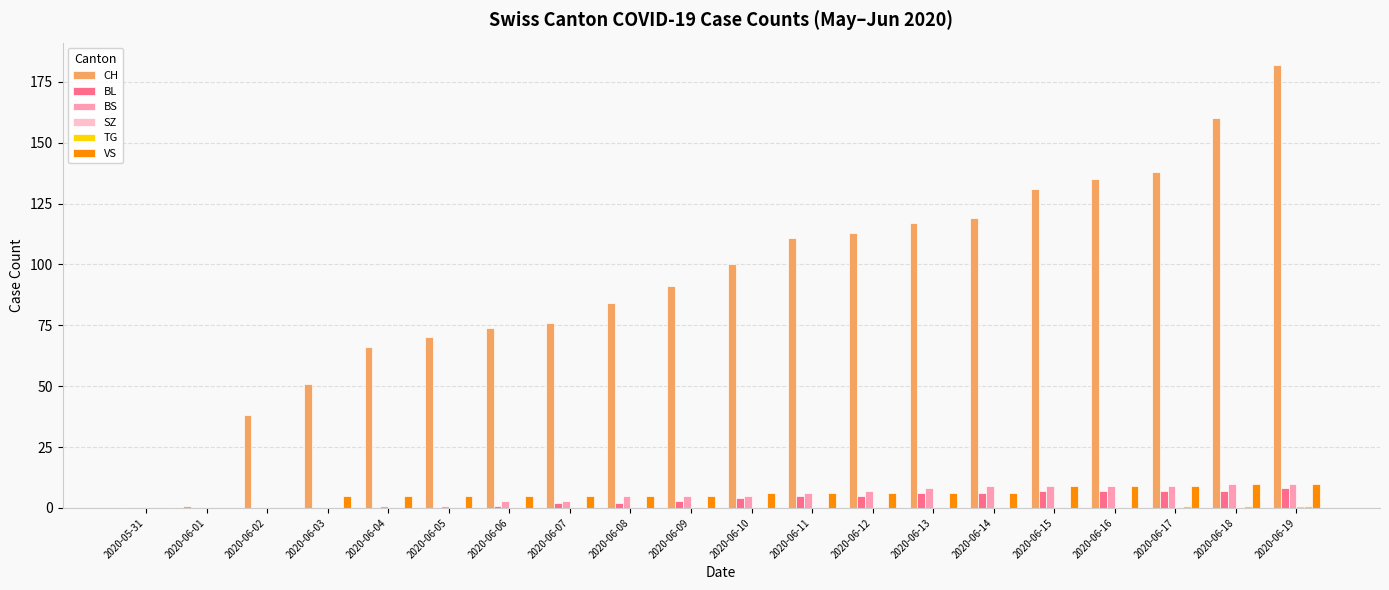

Between 2020-06-02 and 2020-06-19, which series saw the biggest shift?

CH